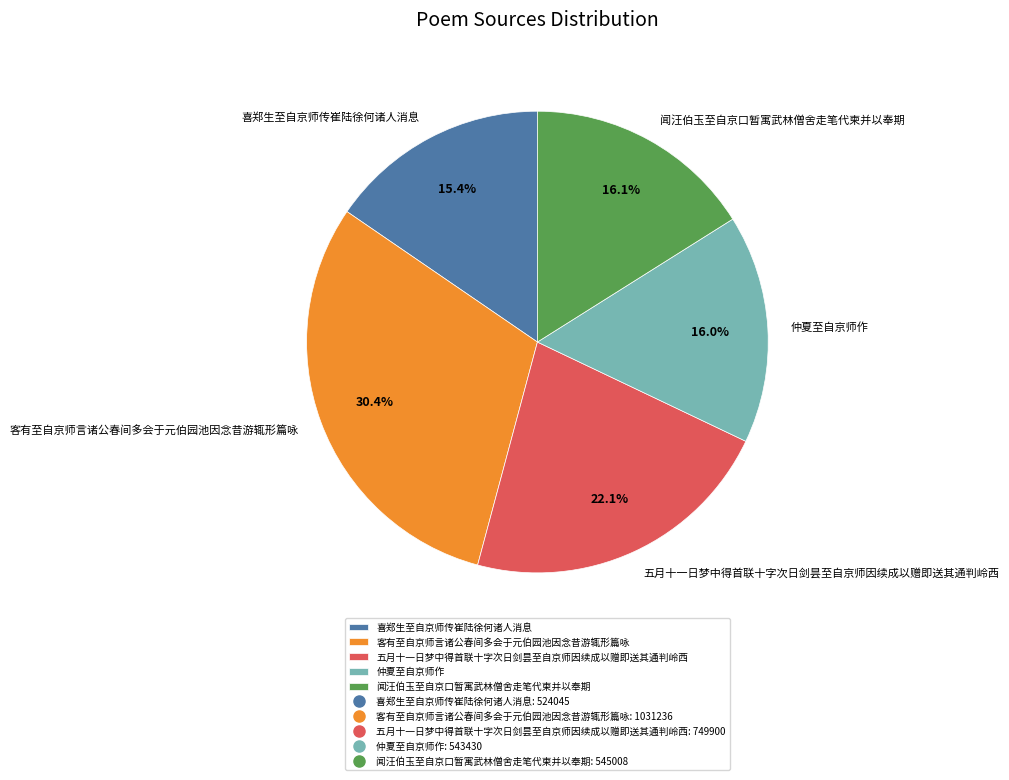

What percentage is the 仲夏至自京师作 slice, to the nearest percent?

16%